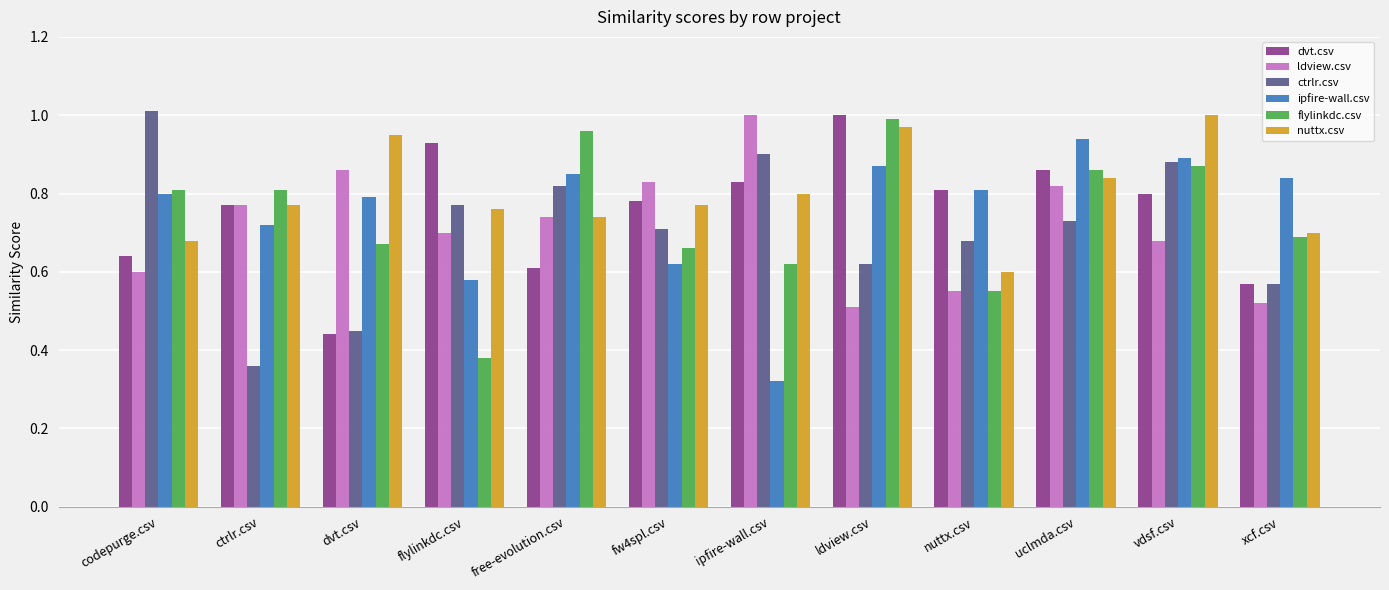

How many bars are there in each group?

6